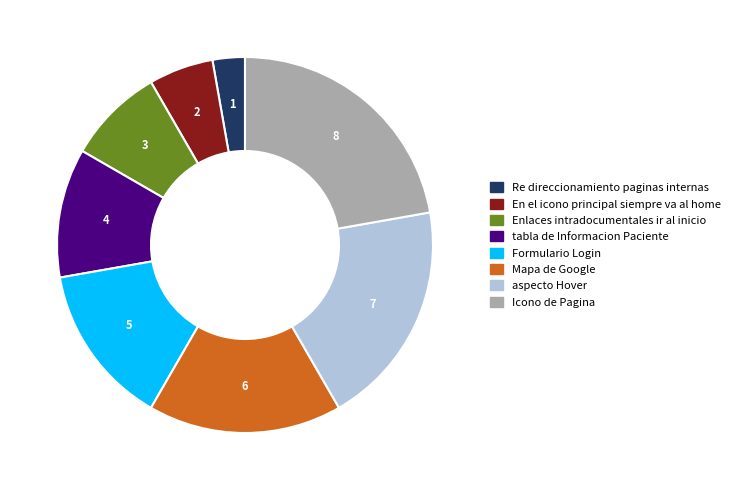

Rank the categories by value from lowest to highest.

Re direccionamiento paginas internas, En el icono principal siempre va al home, Enlaces intradocumentales ir al inicio, tabla de Informacion Paciente, Formulario Login, Mapa de Google, aspecto Hover, Icono de Pagina